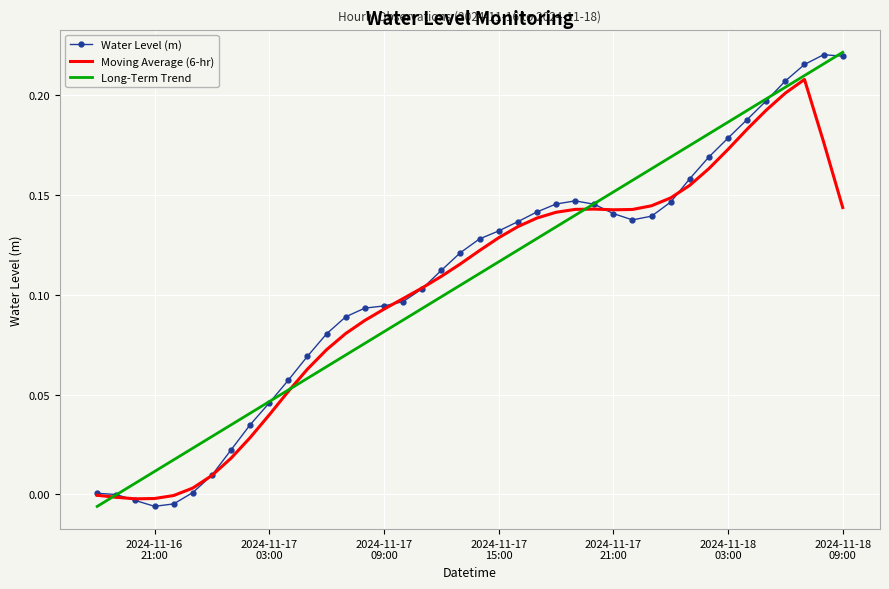

What are all the series names shown in the legend?

Water Level (m), Moving Average (6-hr), Long-Term Trend